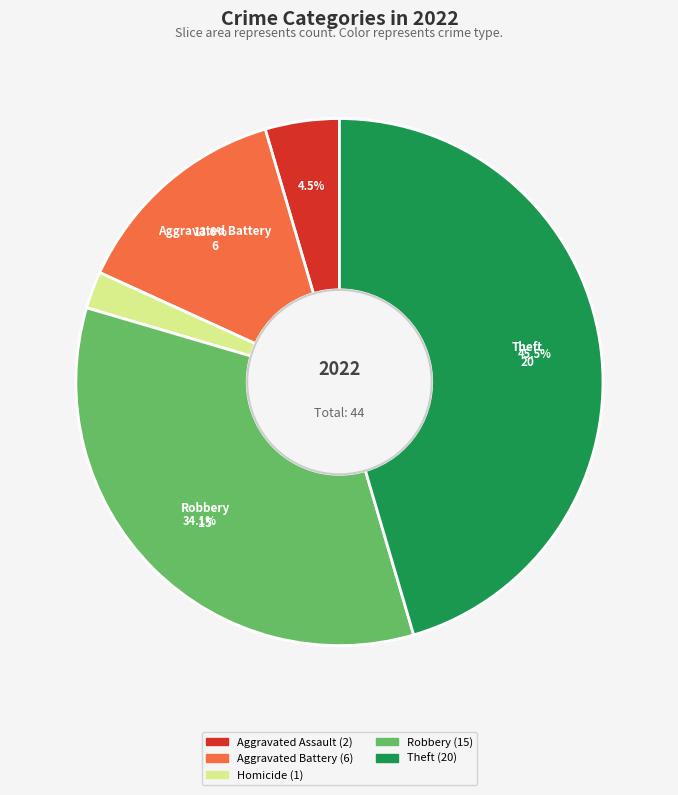

How many segments does this pie chart have?

5